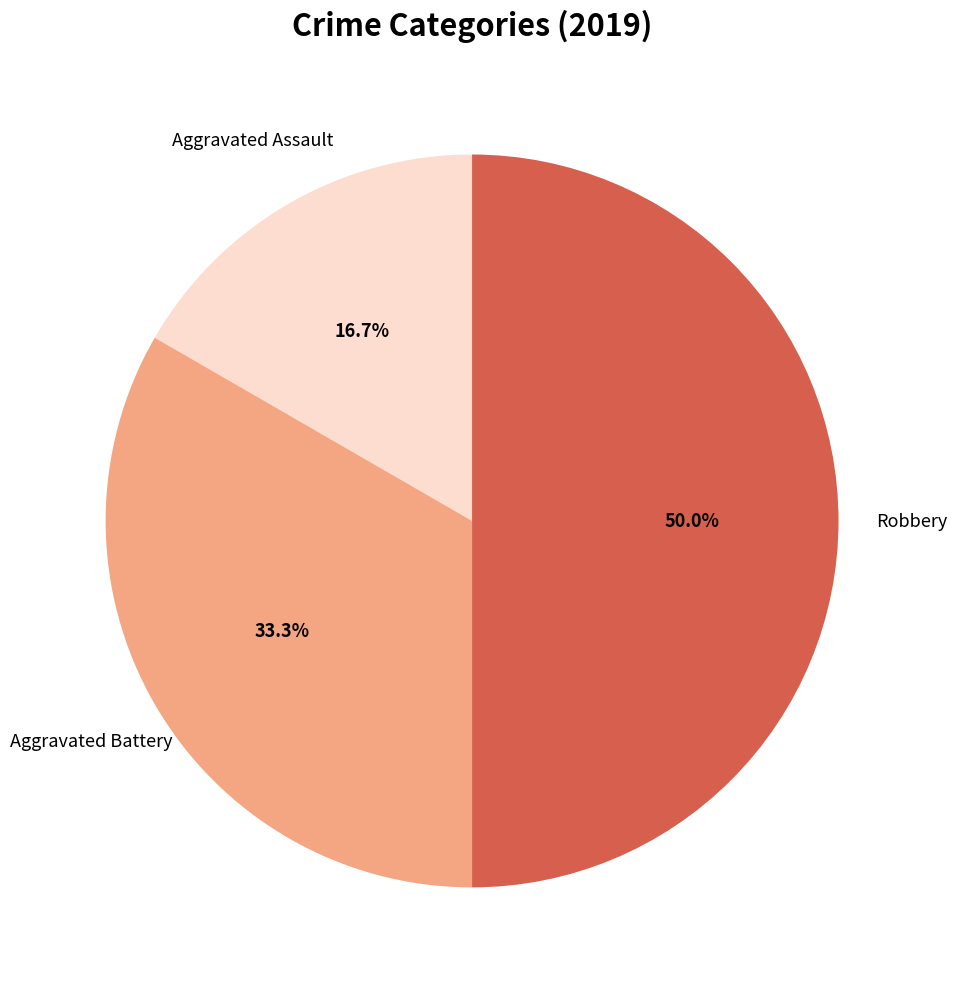

Rank the categories by value from lowest to highest.

Aggravated Assault, Aggravated Battery, Robbery